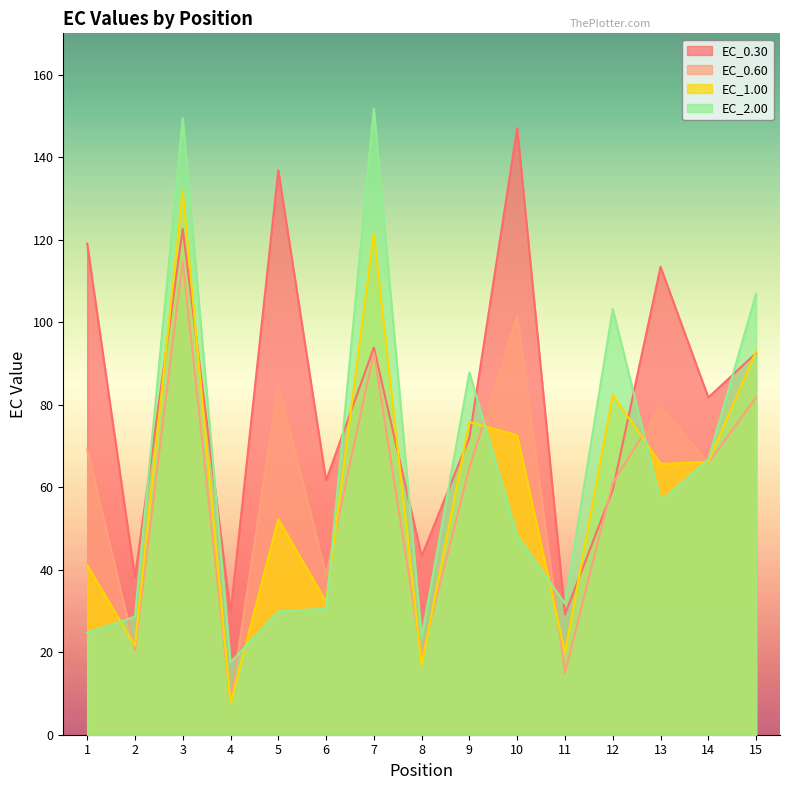

Reading left to right, what are all the values shown in this chart?

EC_0.30: 1=119.0	2=38.1	3=122.6	4=29.5	5=136.8	6=61.6	7=93.8	8=43.2	9=72.0	10=147.0	11=29.2	12=59.3	13=113.4	14=81.7	15=92.5
EC_0.60: 1=69.2	2=20.5	3=114.7	4=7.9	5=84.9	6=38.7	7=92.7	8=19.0	9=64.7	10=101.3	11=15.0	12=61.0	13=79.5	14=65.9	15=81.8
EC_1.00: 1=41.1	2=21.6	3=131.8	4=7.6	5=52.2	6=32.2	7=121.4	8=17.0	9=75.8	10=72.6	11=19.8	12=82.3	13=65.7	14=66.1	15=93.0
EC_2.00: 1=24.7	2=28.6	3=149.4	4=17.5	5=29.9	6=30.5	7=151.8	8=23.6	9=87.8	10=48.2	11=31.8	12=103.2	13=56.5	14=66.7	15=106.9